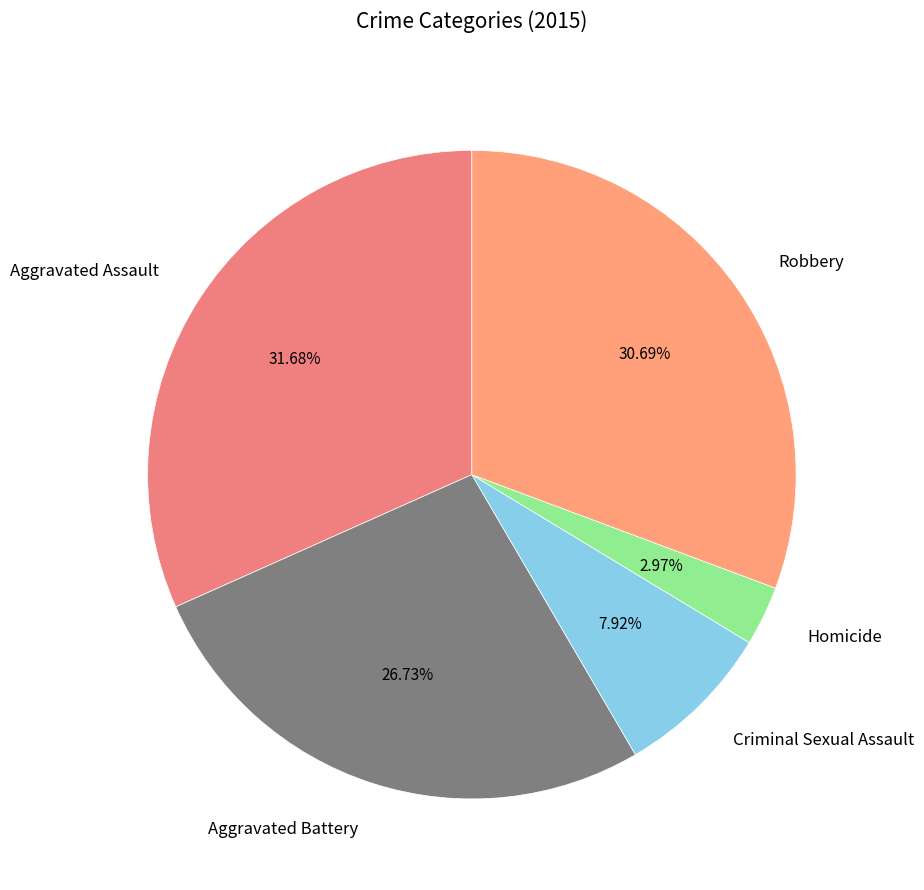

Approximately how many times larger is the value at Aggravated Battery compared to Homicide?

9.0